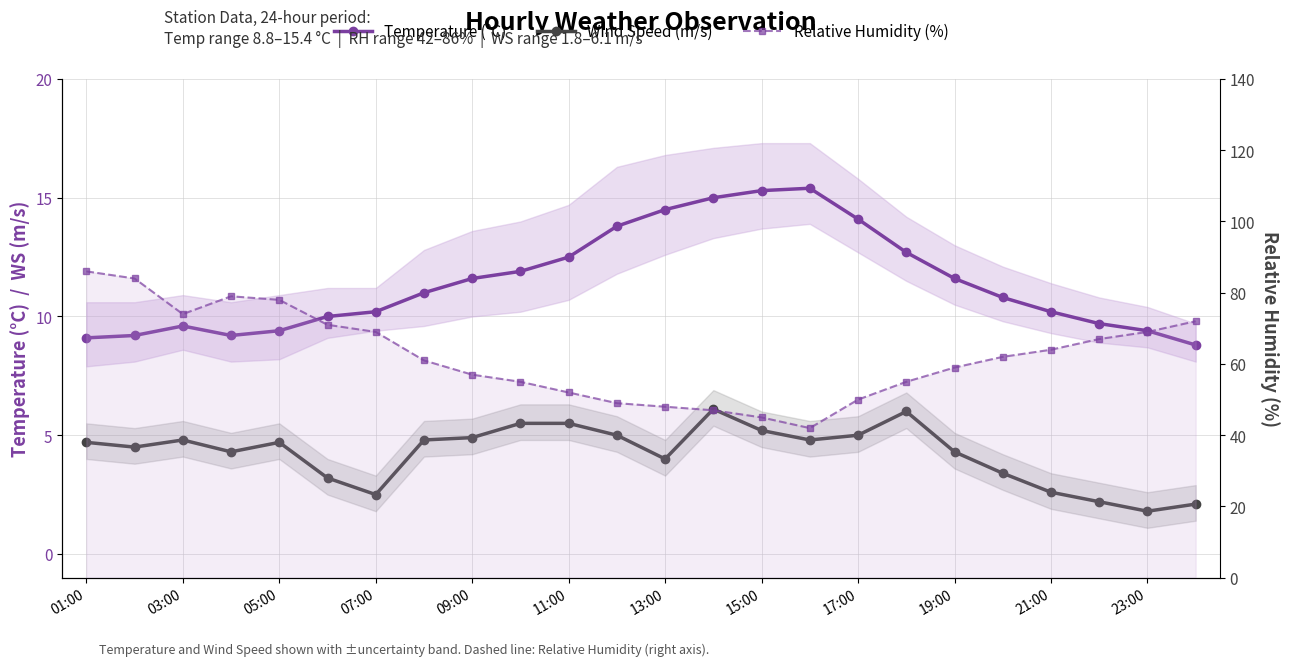

True or false: Relative Humidity (%) has more than 0 points higher than both neighbors.

True